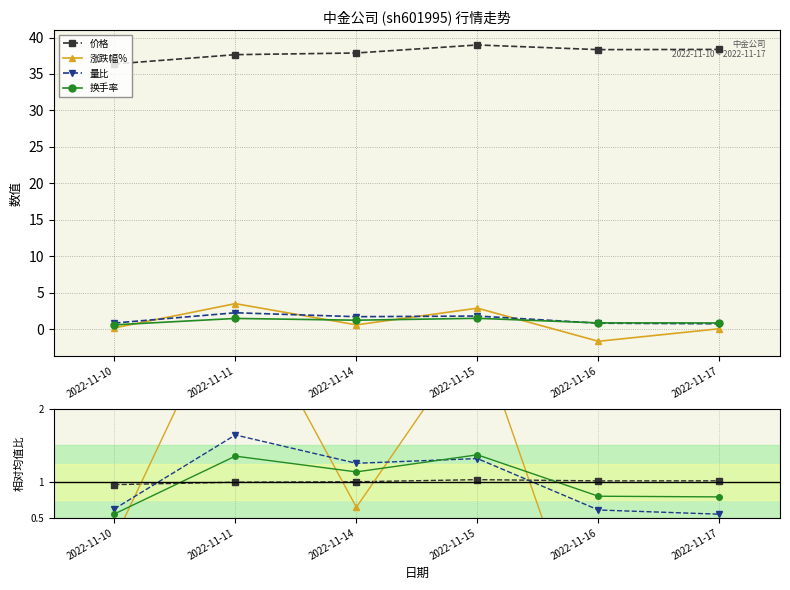

What are all the series names shown in the legend?

价格, 涨跌幅%, 量比, 换手率